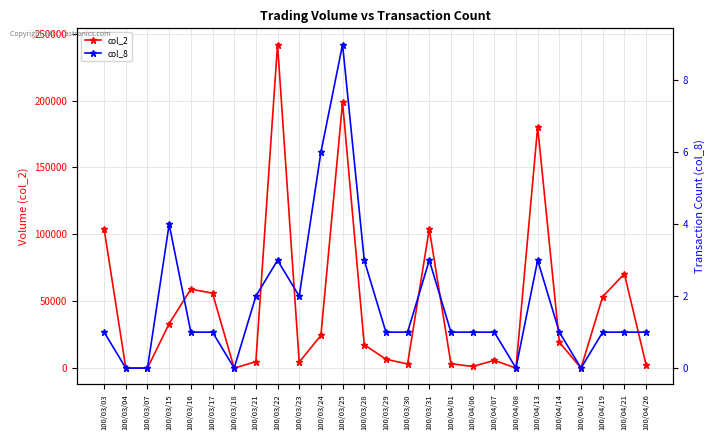

True or false: col_8 and col_2 cross at least once.

False